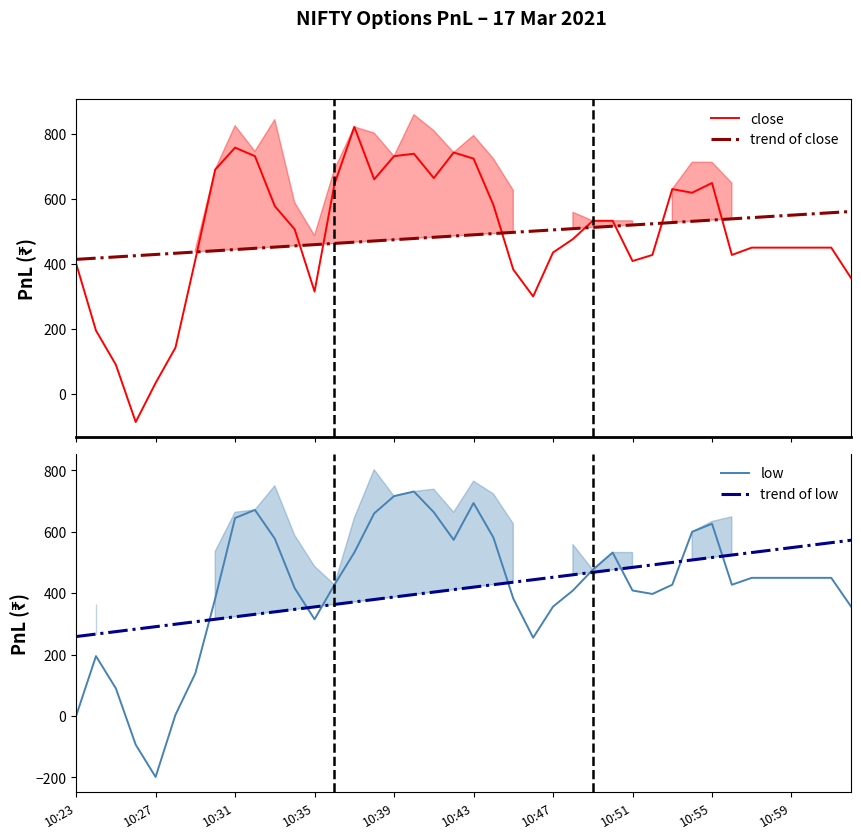

Is it true that trend of low equals 516.3 at 10:55?

True